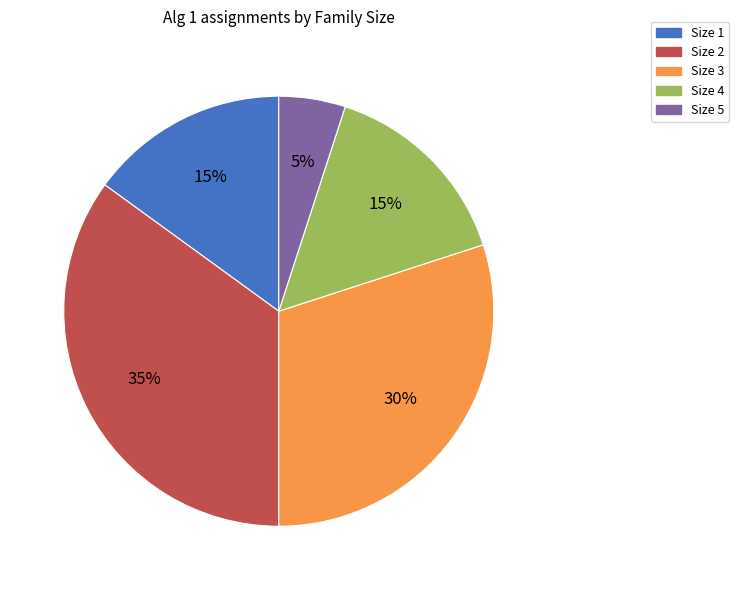

To the nearest percent, what is the average slice percentage?

20%